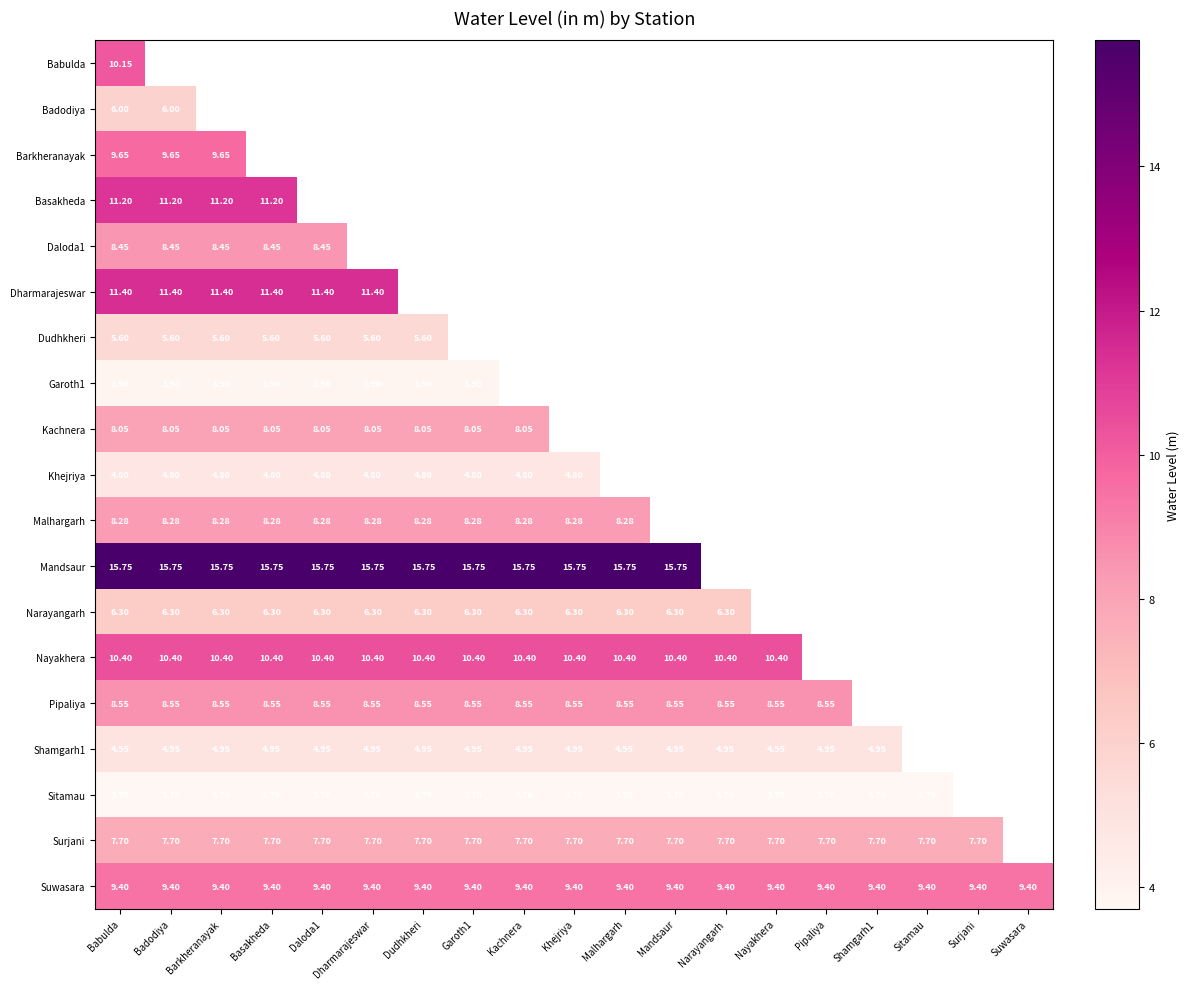

Is the value of Suwasara at Pipaliya greater than the value of Sitamau at Narayangarh?

Yes